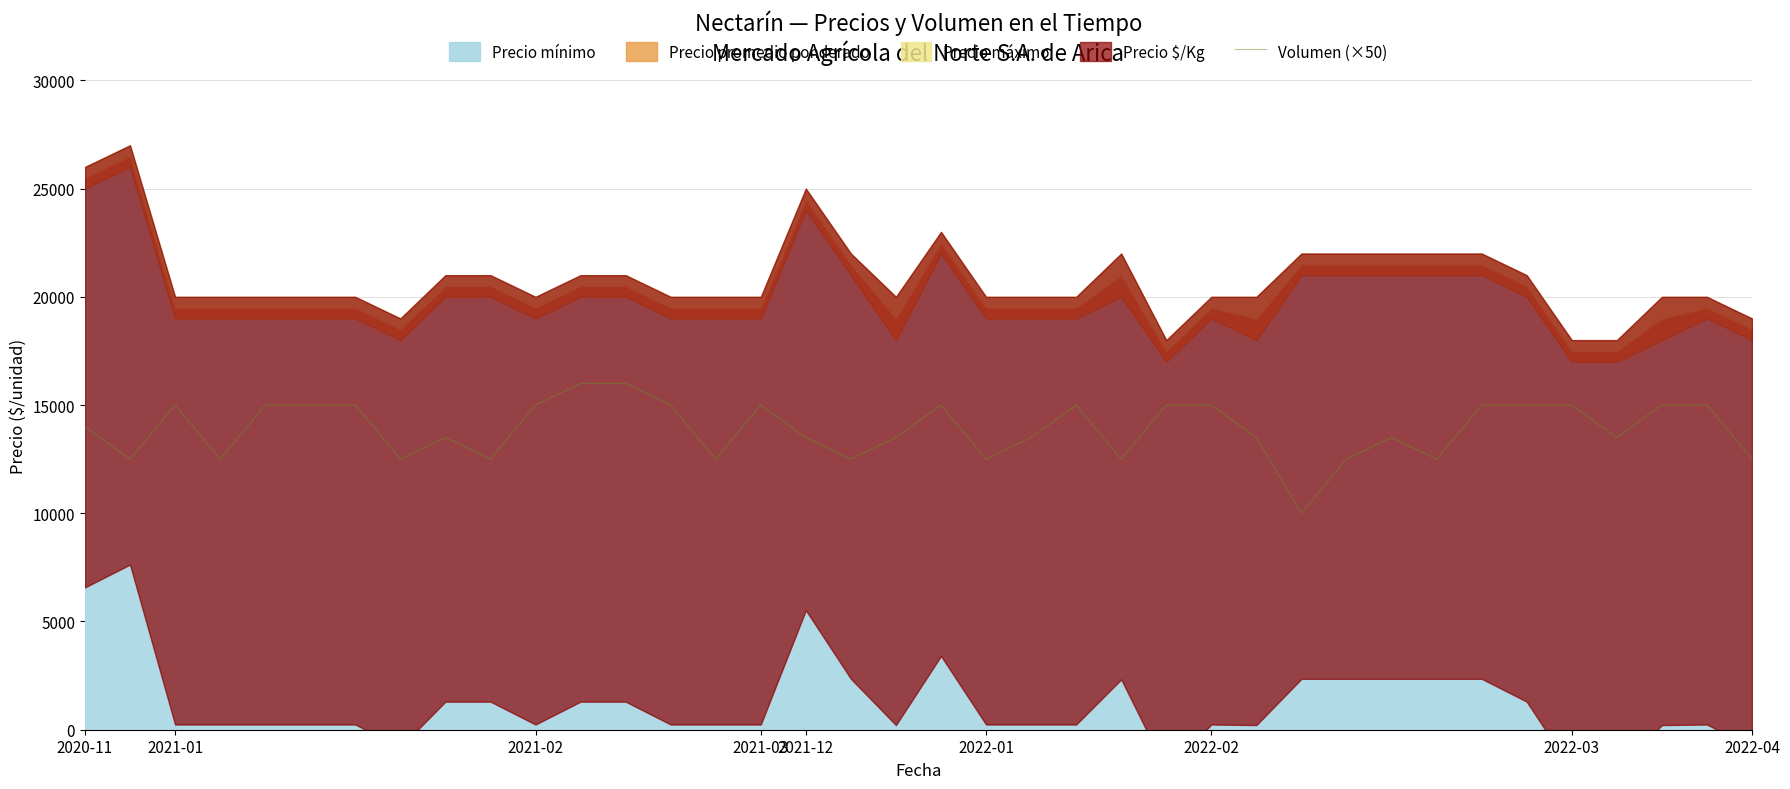

True or false: the data shows 15000 at 15.

True